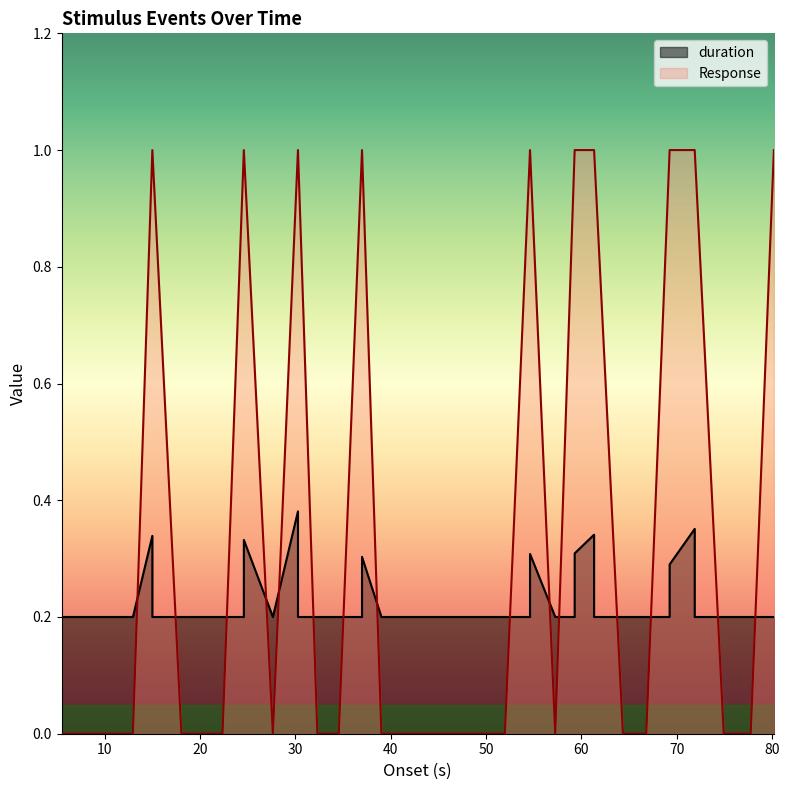

Rank the series by their maximum value, from lowest to highest.

duration, Response